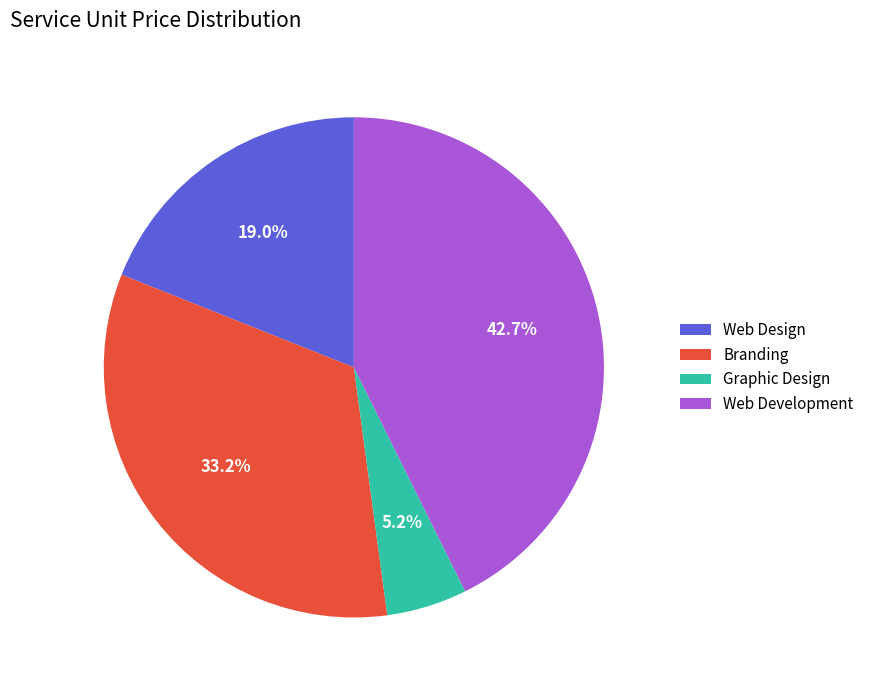

Approximately how many times larger is the value at Branding compared to Web Development?

0.8